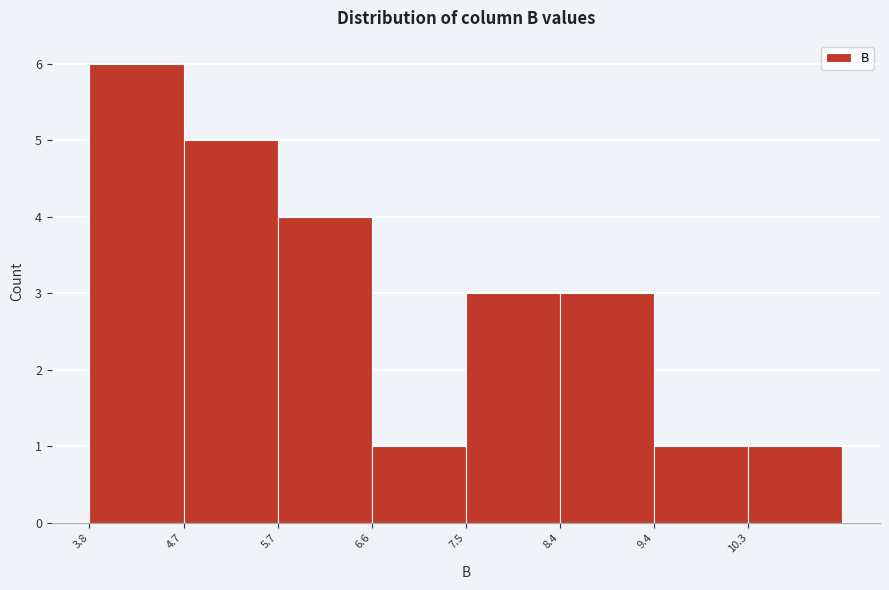

Reading left to right, list every bar in this chart as the range it spans on the x-axis followed by its height. Neither the bar edges nor the heights are printed on the chart, so give them approximately, as read against the axes.

3.8 to 4.7: 6
4.7 to 5.7: 5
5.7 to 6.6: 4
6.6 to 7.5: 1
7.5 to 8.4: 3
8.4 to 9.4: 3
9.4 to 10.3: 1
10.3 to 11.2: 1